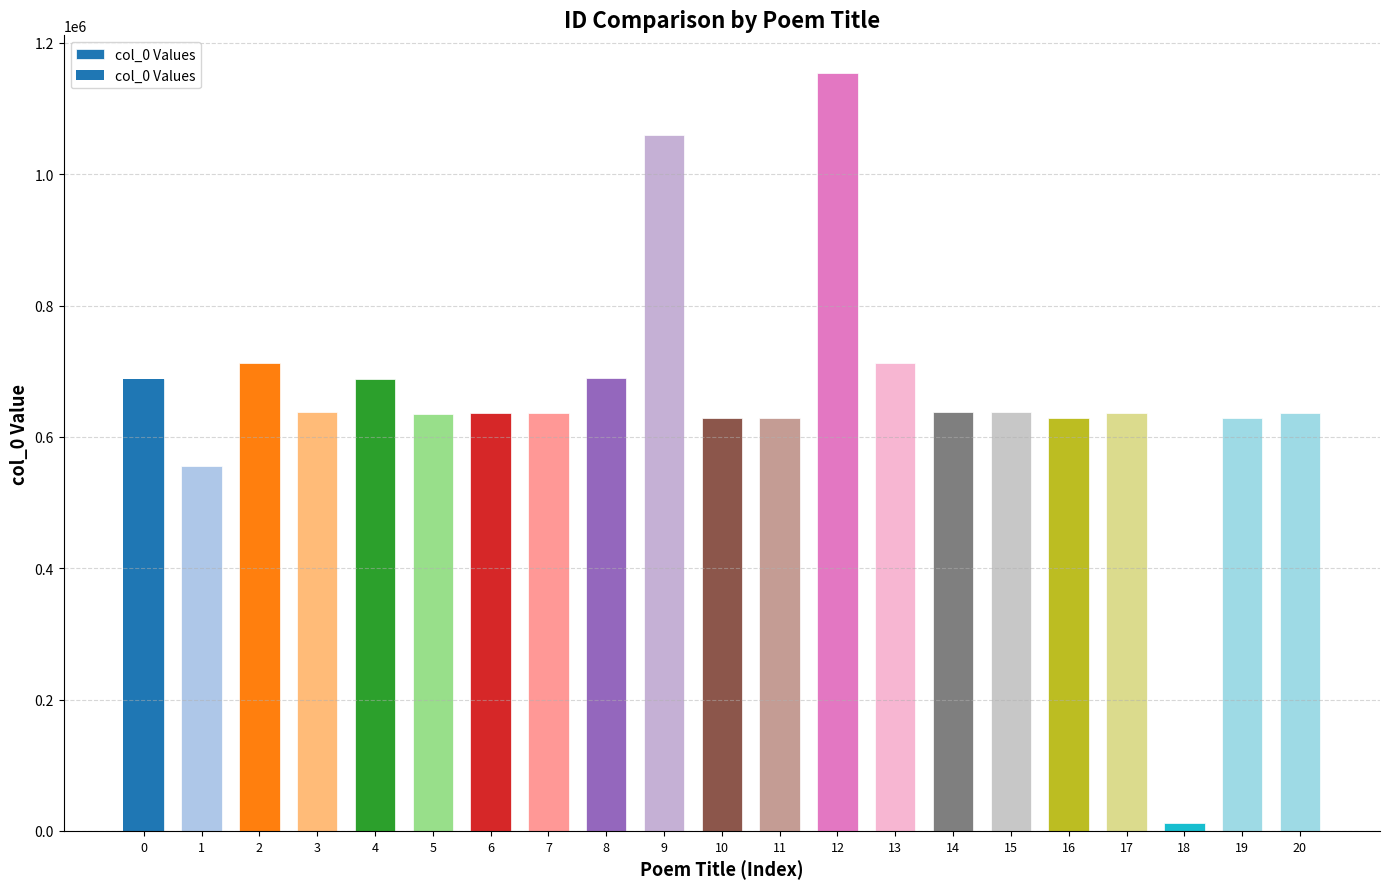

Is it true that the value at 14 is 1097262?

False